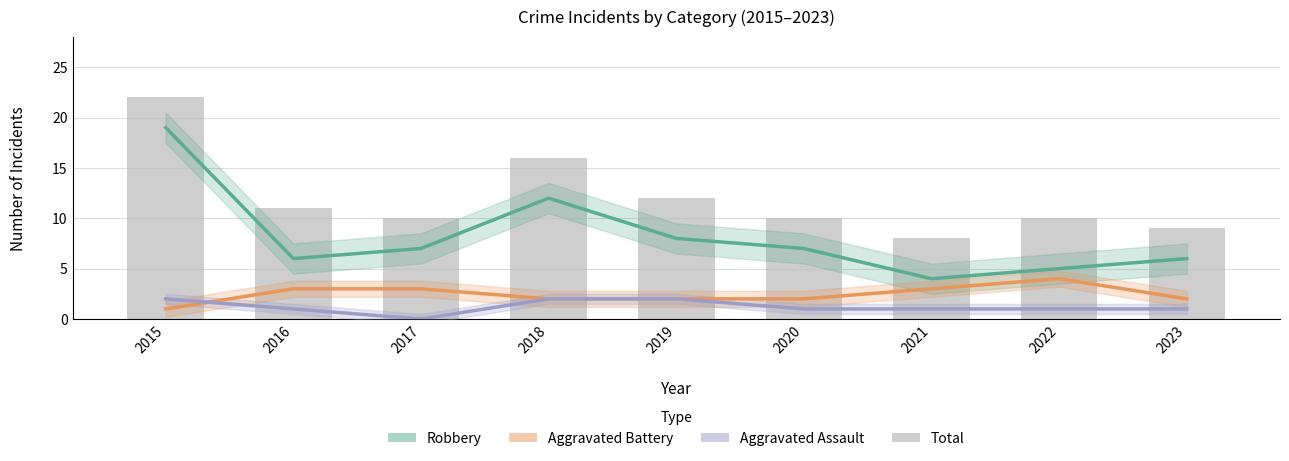

The value of Aggravated Battery at 2022 is 4. True or false?

True